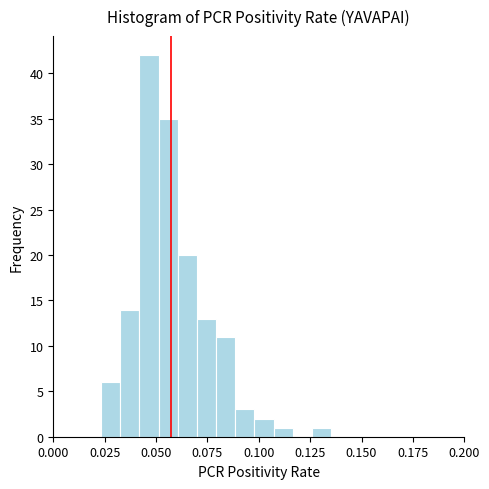

Around what value on the x-axis is the tallest bar? Give the approximate position of its centre, as read against the axis.

0.045